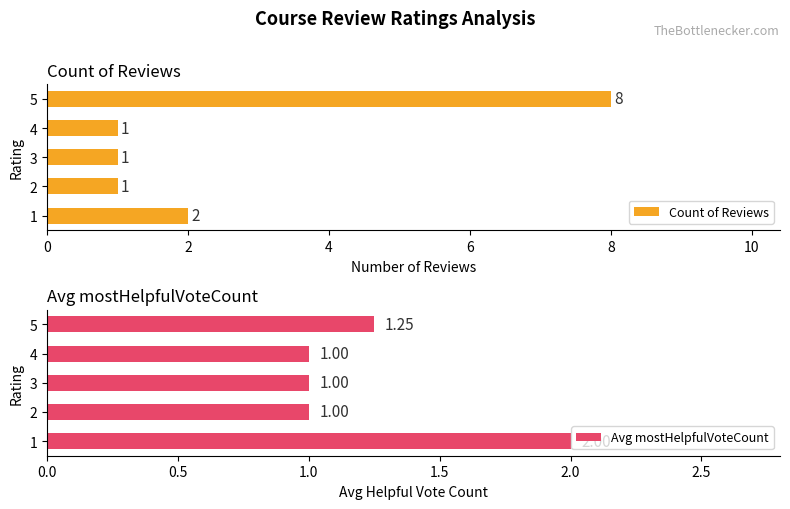

The Avg mostHelpfulVoteCount series shows 0.6 at 4. True or false?

False